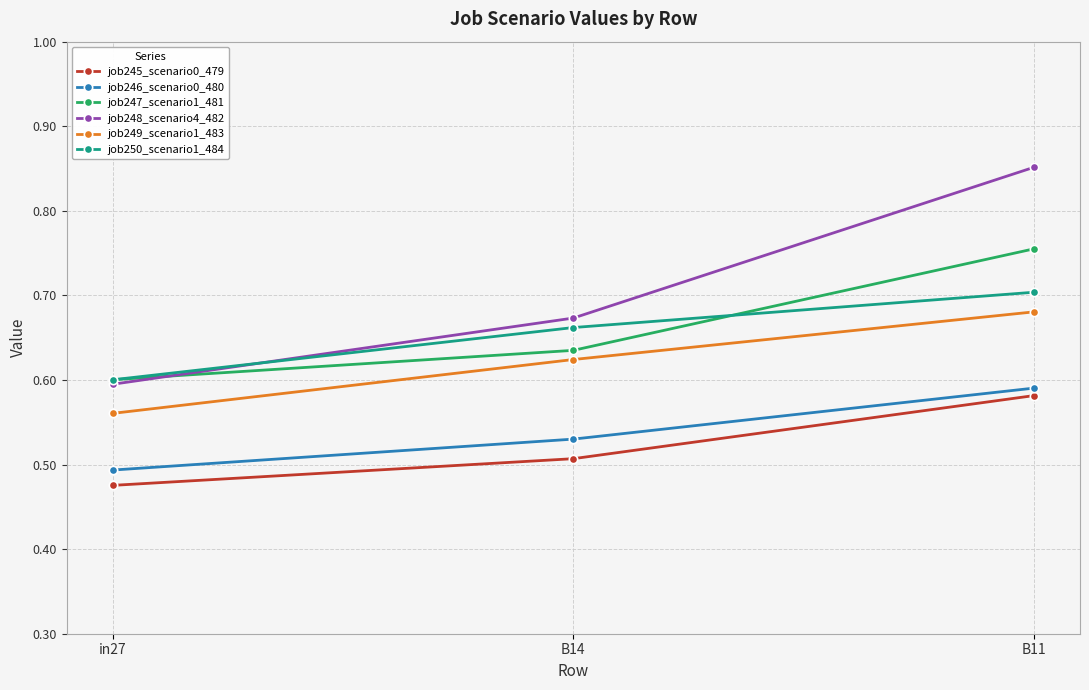

What are all the series names shown in the legend?

job245_scenario0_479, job246_scenario0_480, job247_scenario1_481, job248_scenario4_482, job249_scenario1_483, job250_scenario1_484